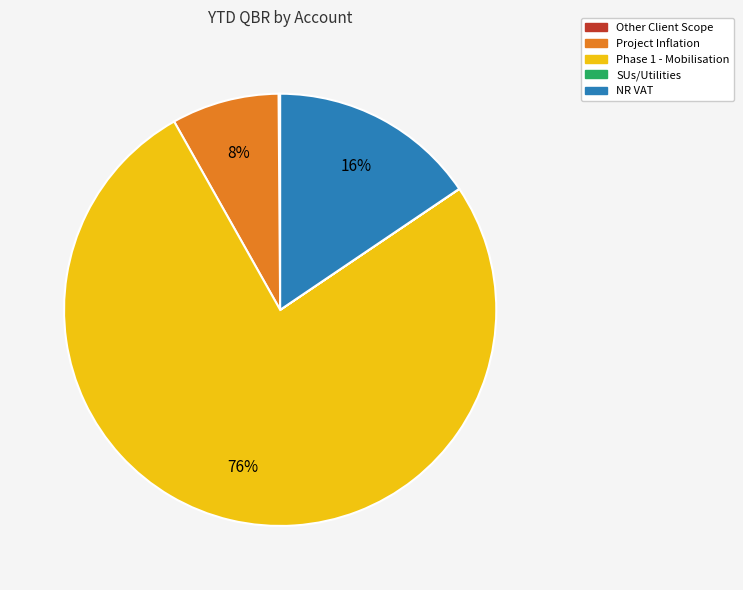

Combined, do NR VAT and Project Inflation account for over 50%?

No